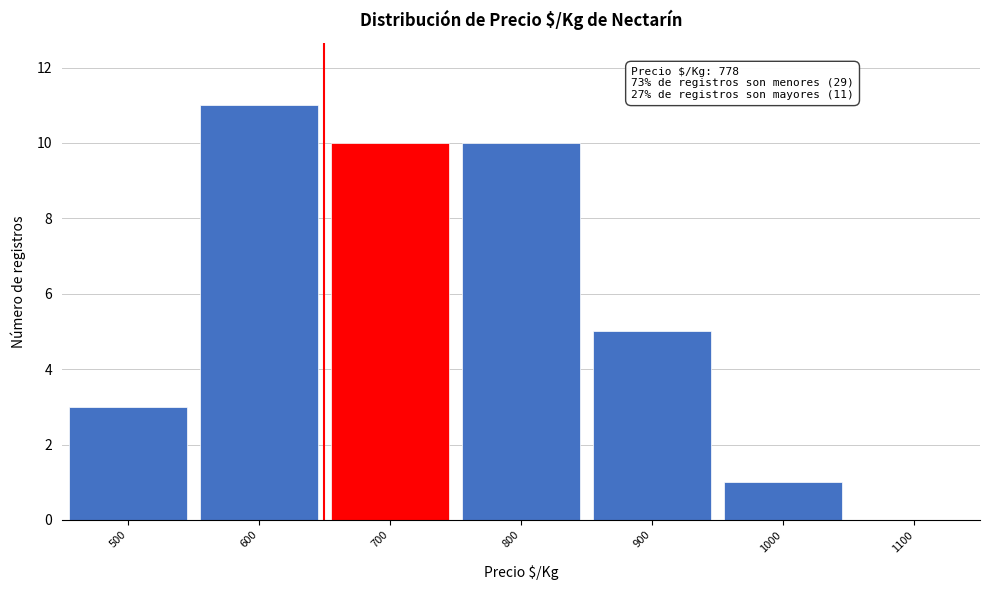

Reading left to right, transcribe all the data shown in this chart.

500=3	600=11	700=10	800=10	900=5	1000=1	1100=0